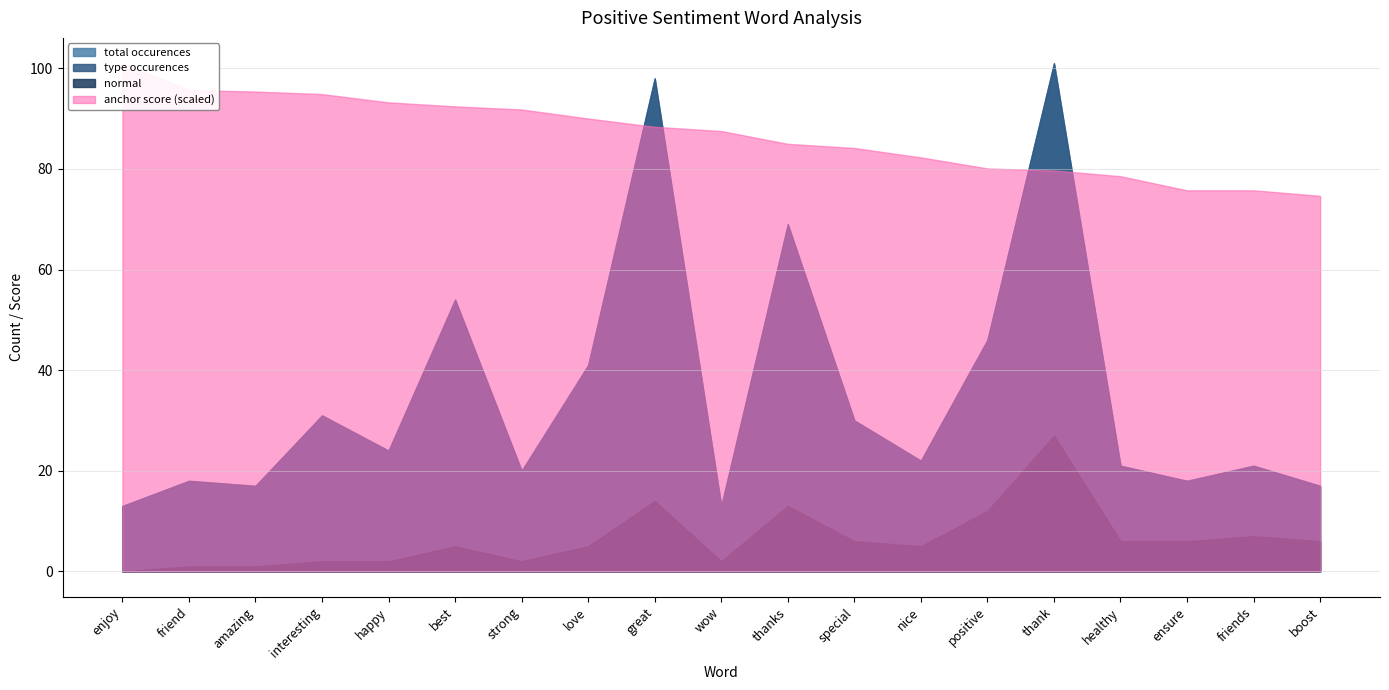

Reading left to right, extract all data points from this chart.

anchor score: enjoy=1.0	friend=0.9	amazing=0.9	interesting=0.9	happy=0.9	best=0.9	strong=0.9	love=0.9	great=0.9	wow=0.9	thanks=0.8	special=0.8	nice=0.8	positive=0.8	thank=0.8	healthy=0.8	ensure=0.8	friends=0.8	boost=0.7
type occurences: enjoy=13.0	friend=18.0	amazing=17.0	interesting=31.0	happy=24.0	best=54.0	strong=20.0	love=41.0	great=98.0	wow=13.0	thanks=69.0	special=30.0	nice=22.0	positive=46.0	thank=101.0	healthy=21.0	ensure=18.0	friends=21.0	boost=17.0
total occurences: enjoy=13.0	friend=18.0	amazing=17.0	interesting=31.0	happy=24.0	best=54.0	strong=20.0	love=41.0	great=98.0	wow=13.0	thanks=69.0	special=30.0	nice=22.0	positive=46.0	thank=101.0	healthy=21.0	ensure=18.0	friends=21.0	boost=17.0
normal: enjoy=0.0	friend=1.0	amazing=1.0	interesting=2.0	happy=2.0	best=5.0	strong=2.0	love=5.0	great=14.0	wow=2.0	thanks=13.0	special=6.0	nice=5.0	positive=12.0	thank=27.0	healthy=6.0	ensure=6.0	friends=7.0	boost=6.0